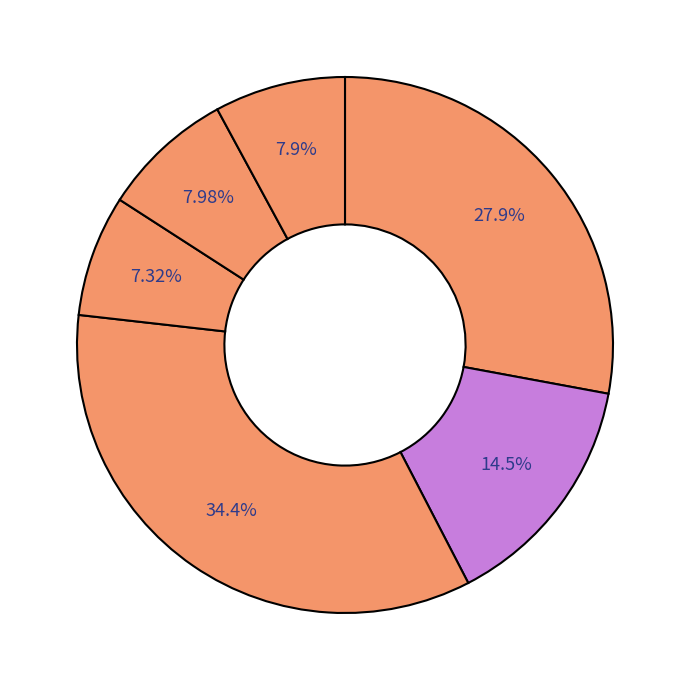

How many slices are in this pie chart?

6